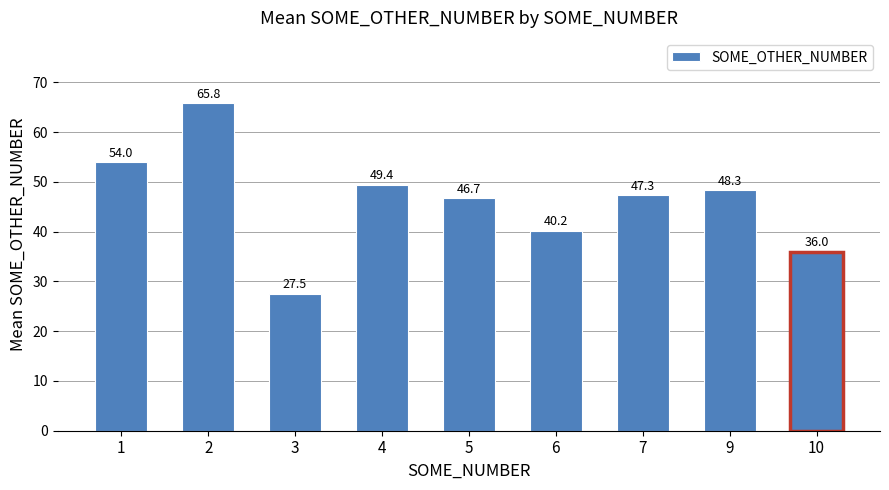

Which category has the lowest value across all series?

3